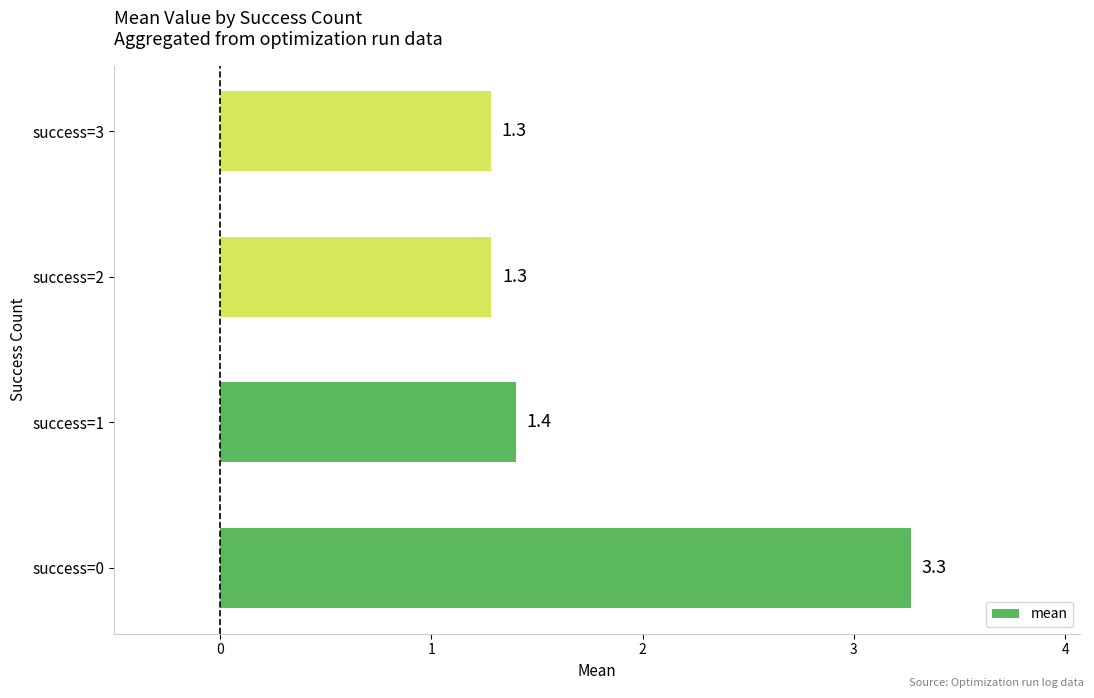

Is it true that the value at success=3 is 0.6?

False